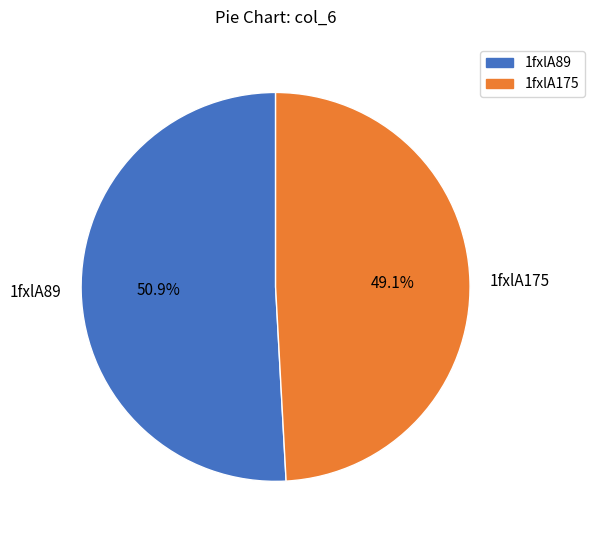

To the nearest percent, what is the difference between the 1fxlA89 and 1fxlA175 slice percentages?

2%